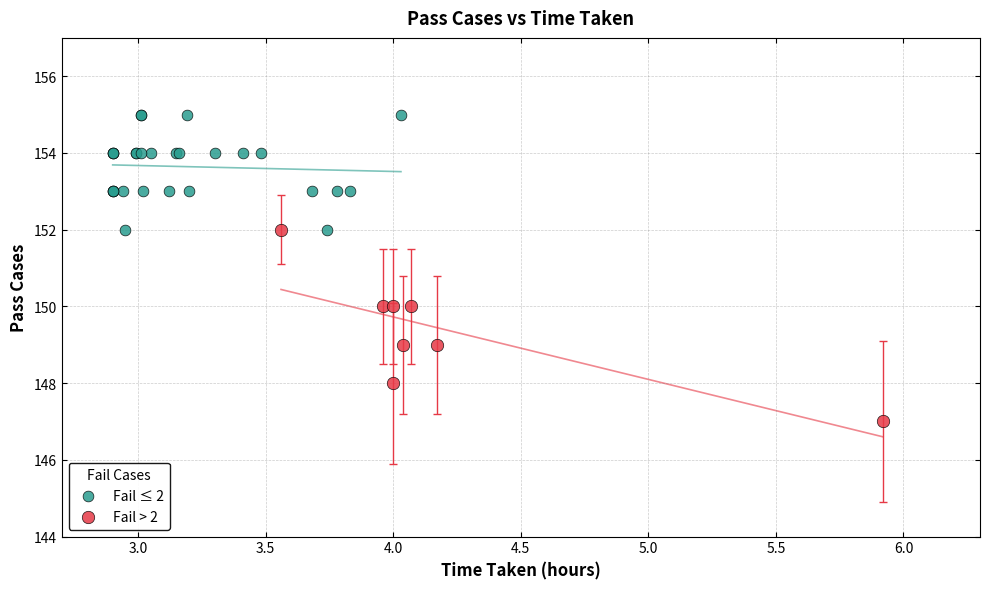

Which series has the widest spread of Y values?

Fail > 2